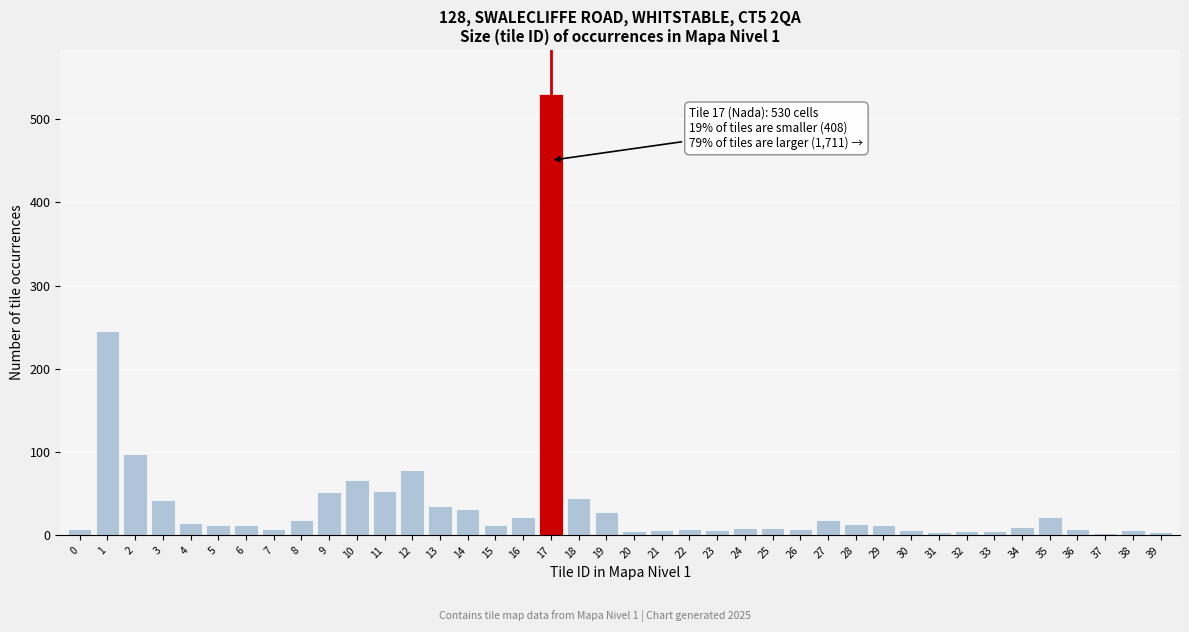

What is the maximum value shown in the chart?

530